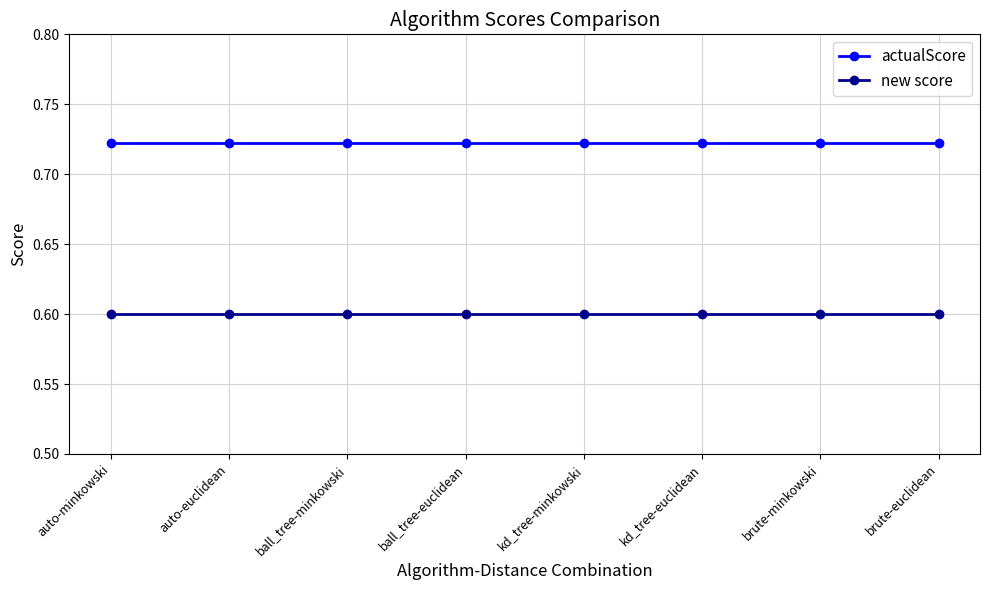

What is the maximum value for new score?

0.6